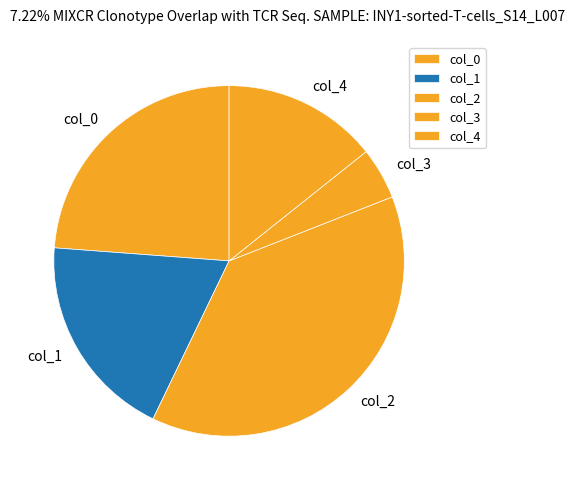

True or false: col_4 accounts for 26% of the total.

False